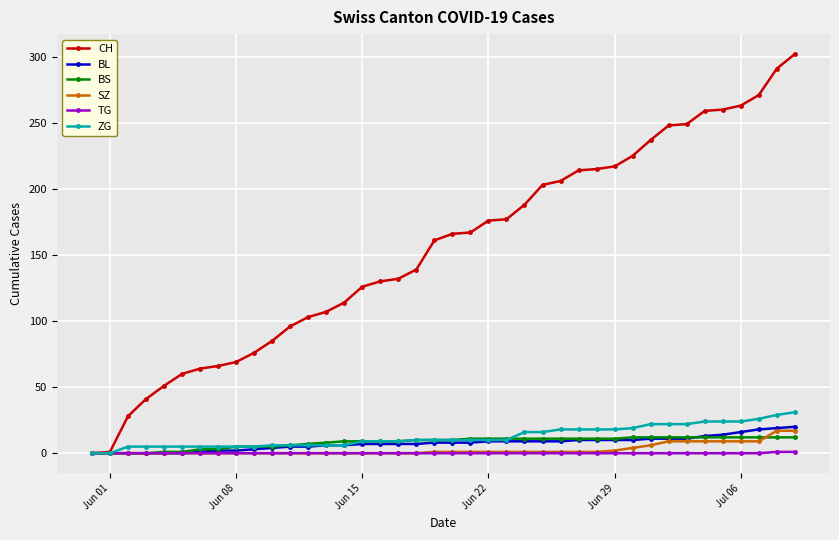

How many lines are shown in the chart?

6